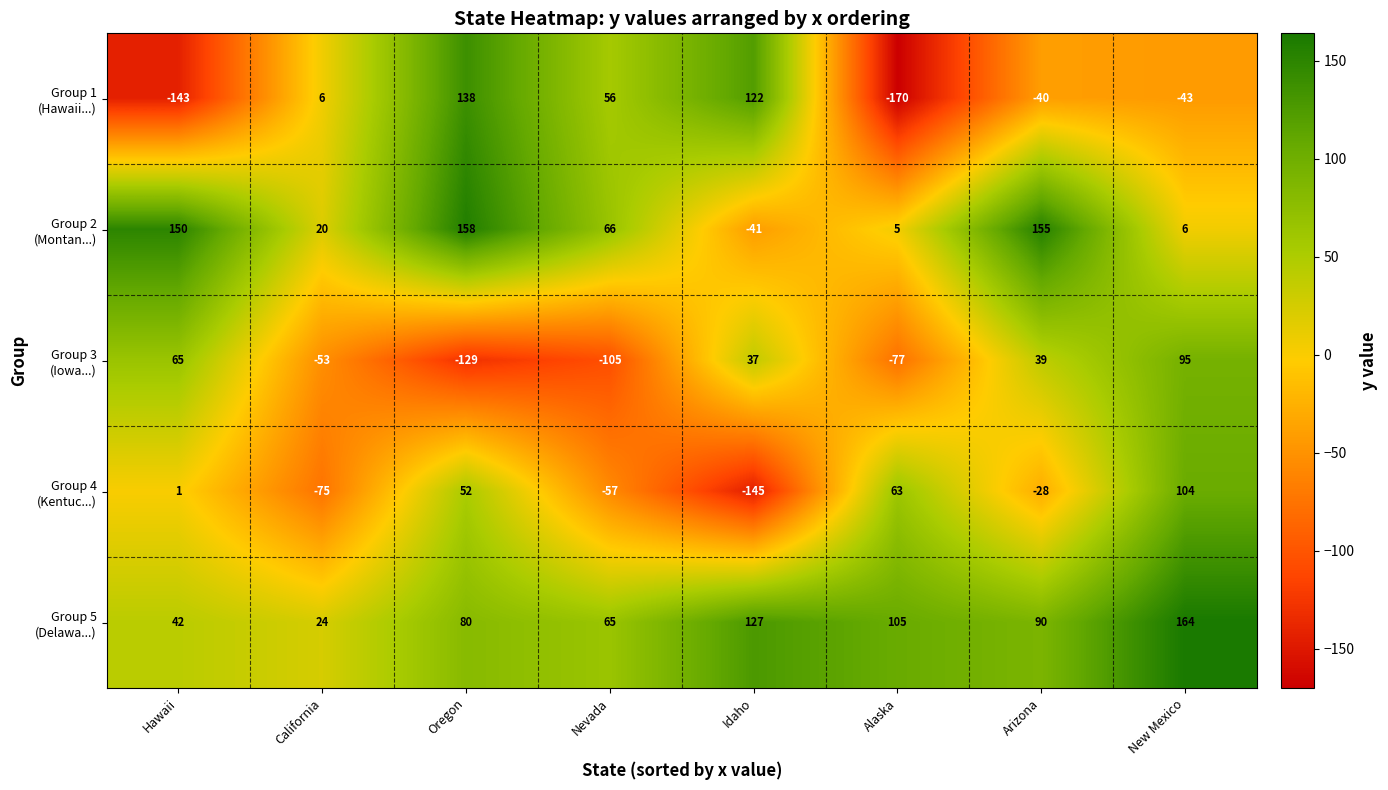

At how many categories does at least one series exceed 94?

6